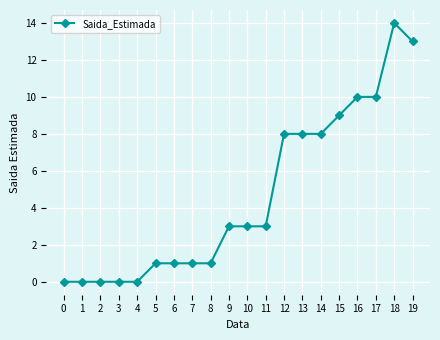

True or false: the data shows 0 at 2.

True